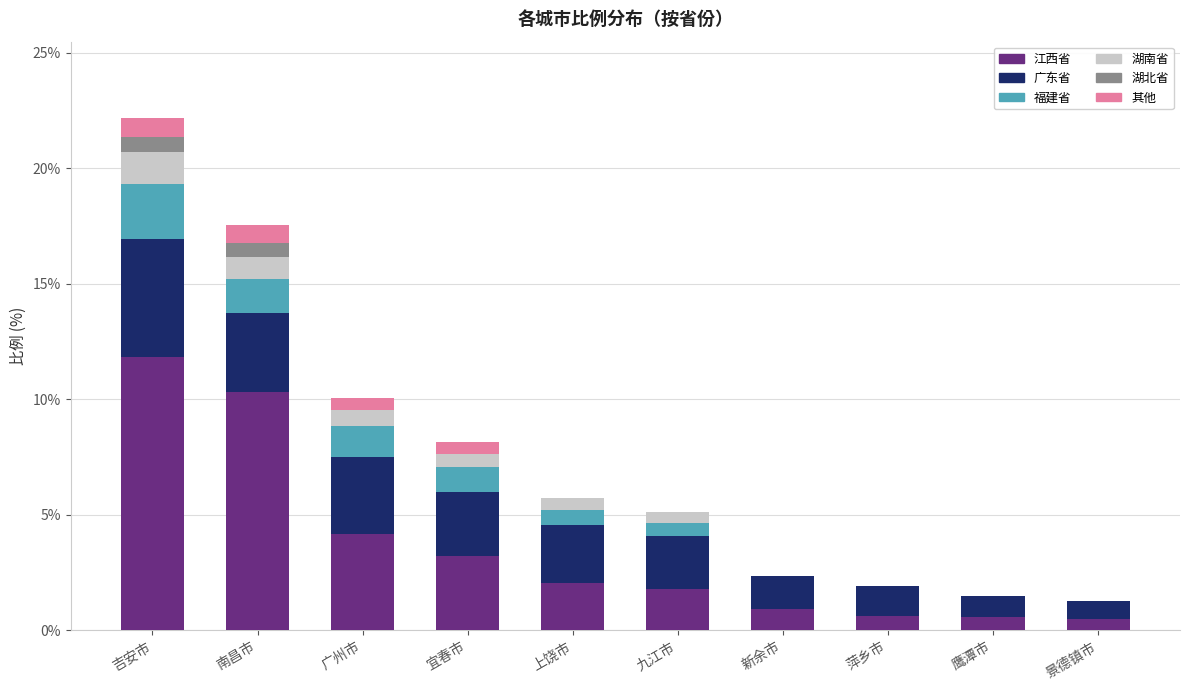

What is the approximate value of 江西省 at 南昌市?

10.3